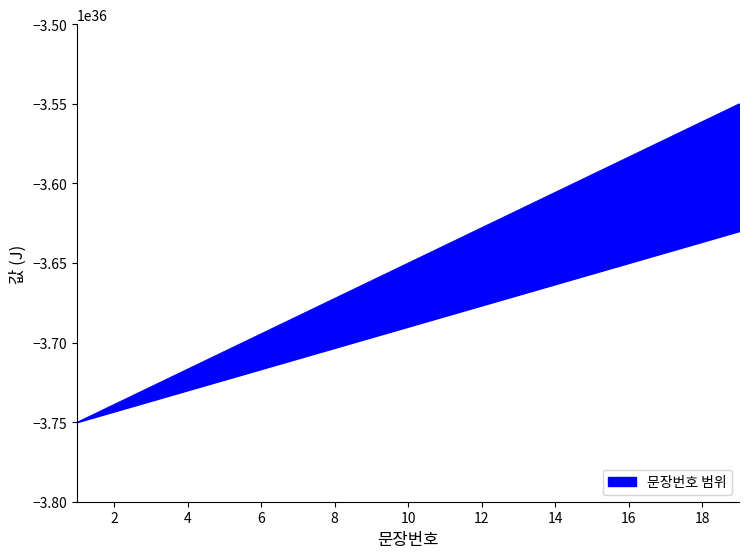

What is the sum of the upper values at 10 and 15?

-7244444444444444168021427177054535680